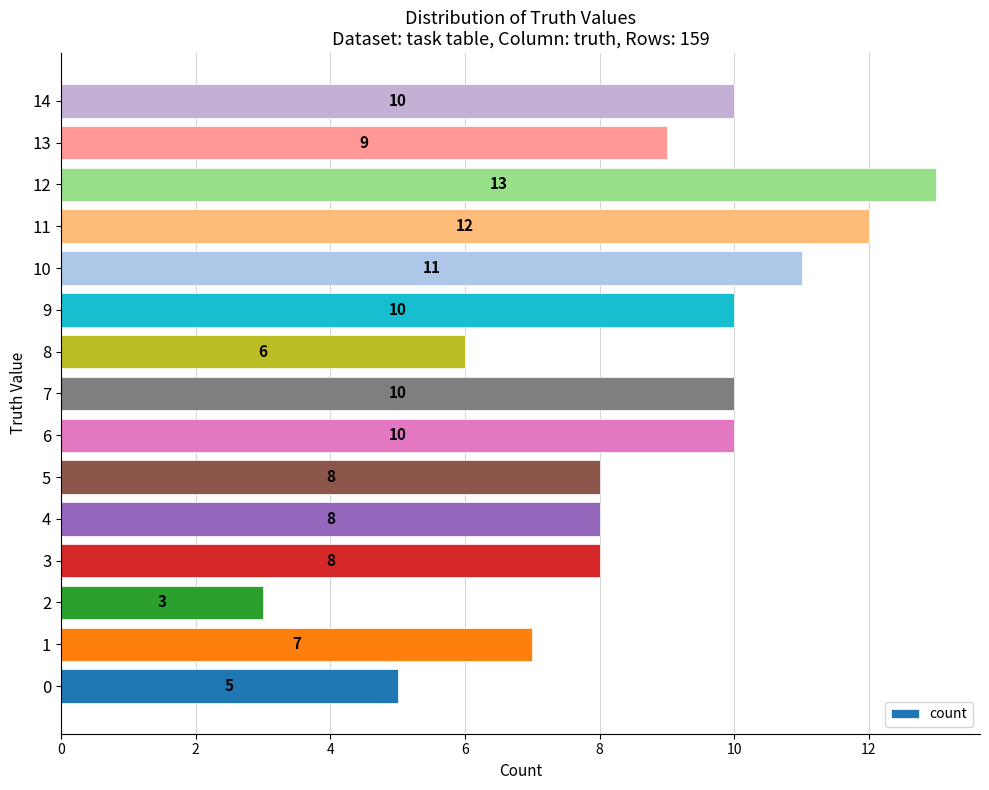

Between 5 and 1, which is larger?

5